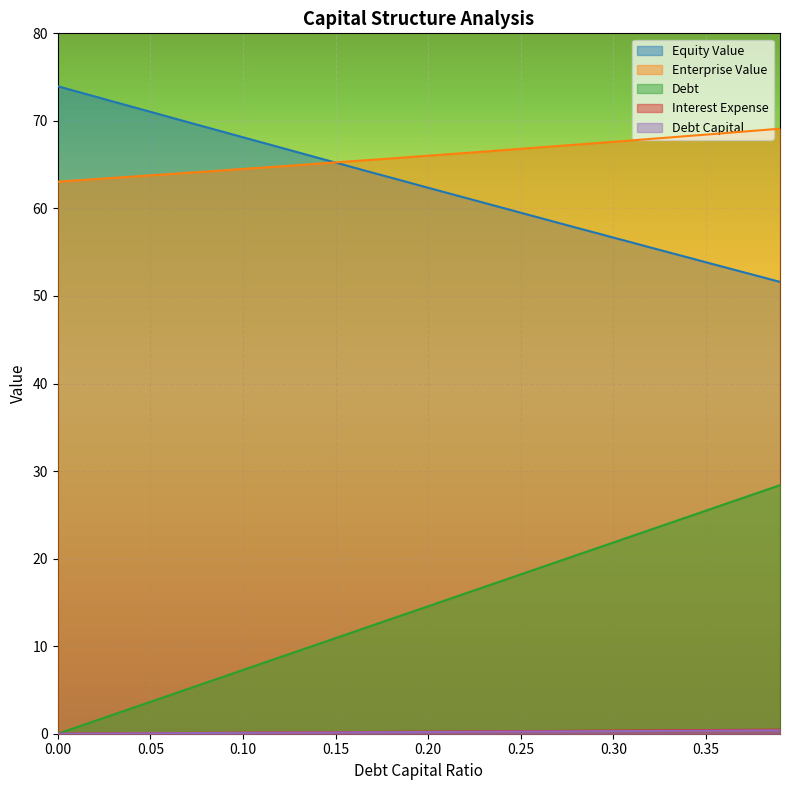

How many lines are shown in the chart?

5